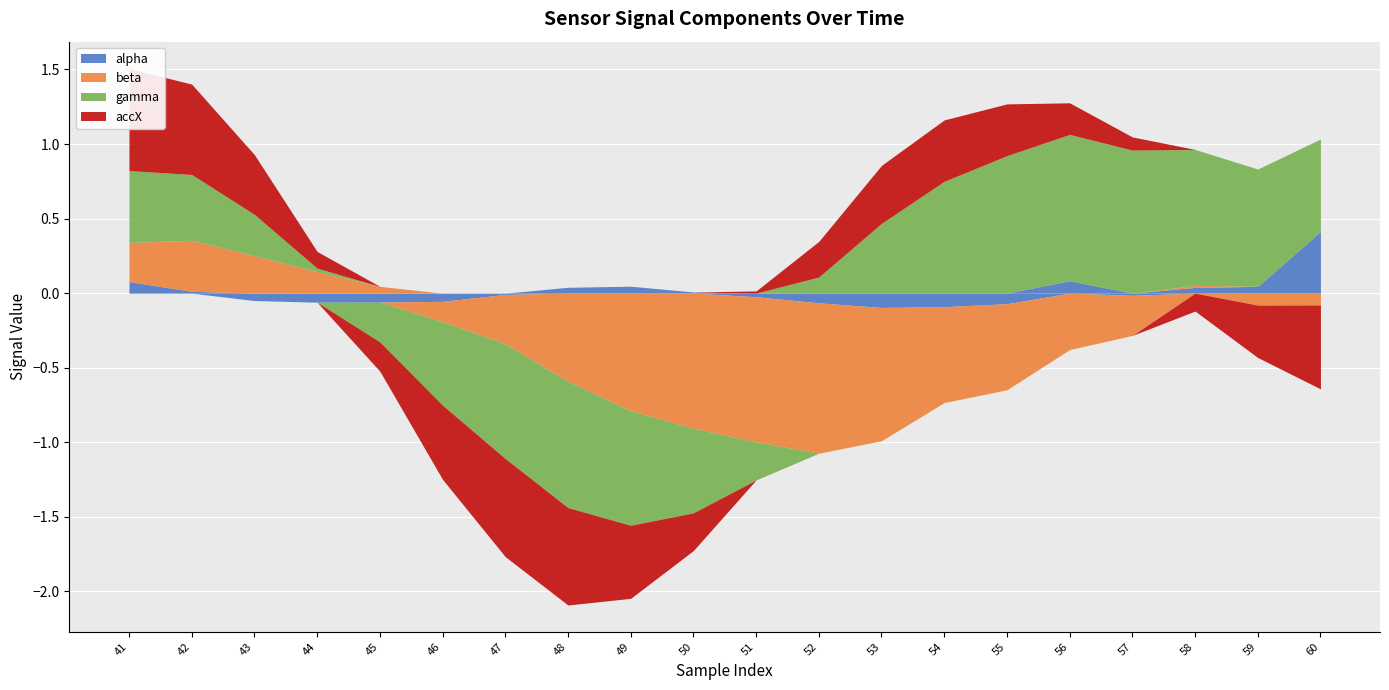

Which has a higher value, 44 or 51?

51